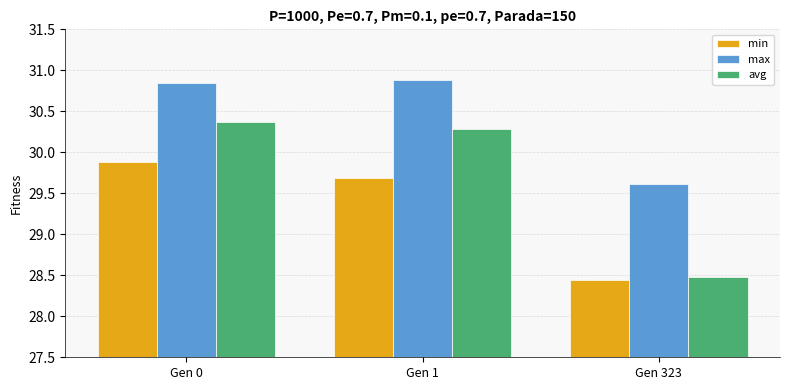

What is the value of the max bar at the 2nd from the left?

30.9